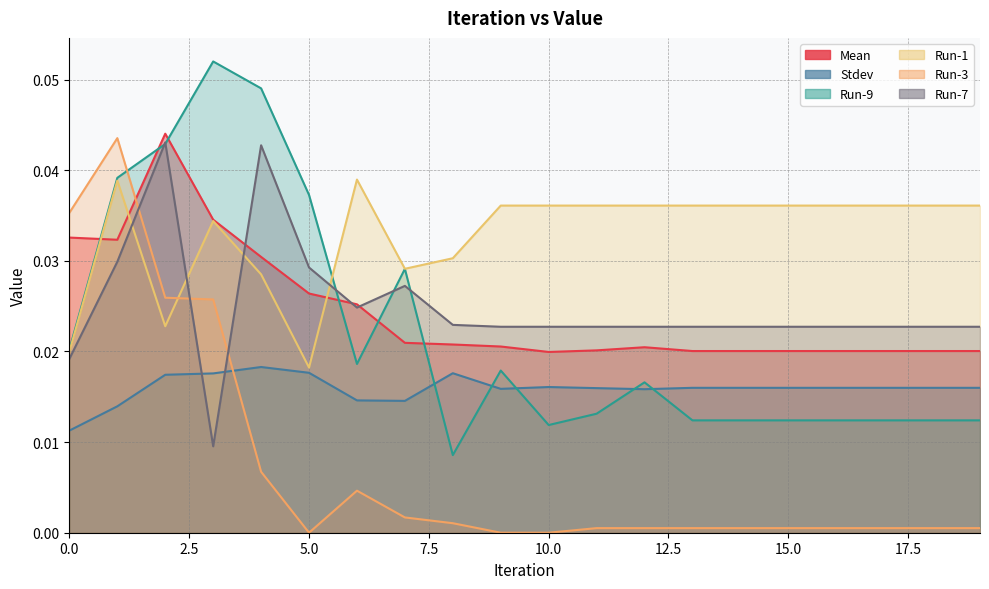

How many lines are shown in the chart?

6